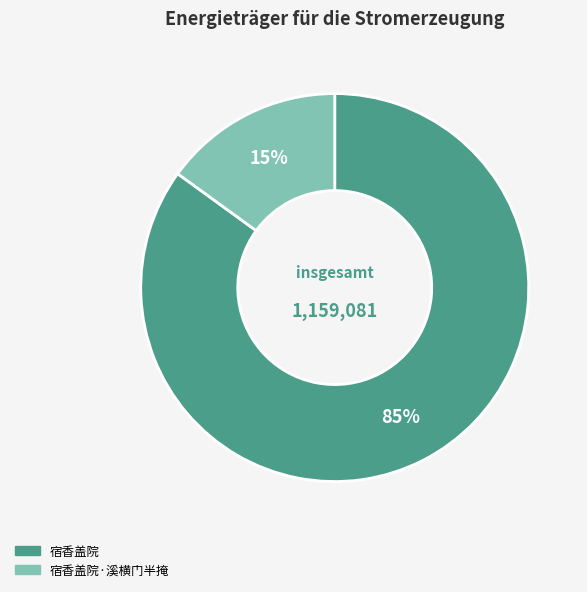

Does any single category account for the majority?

Yes